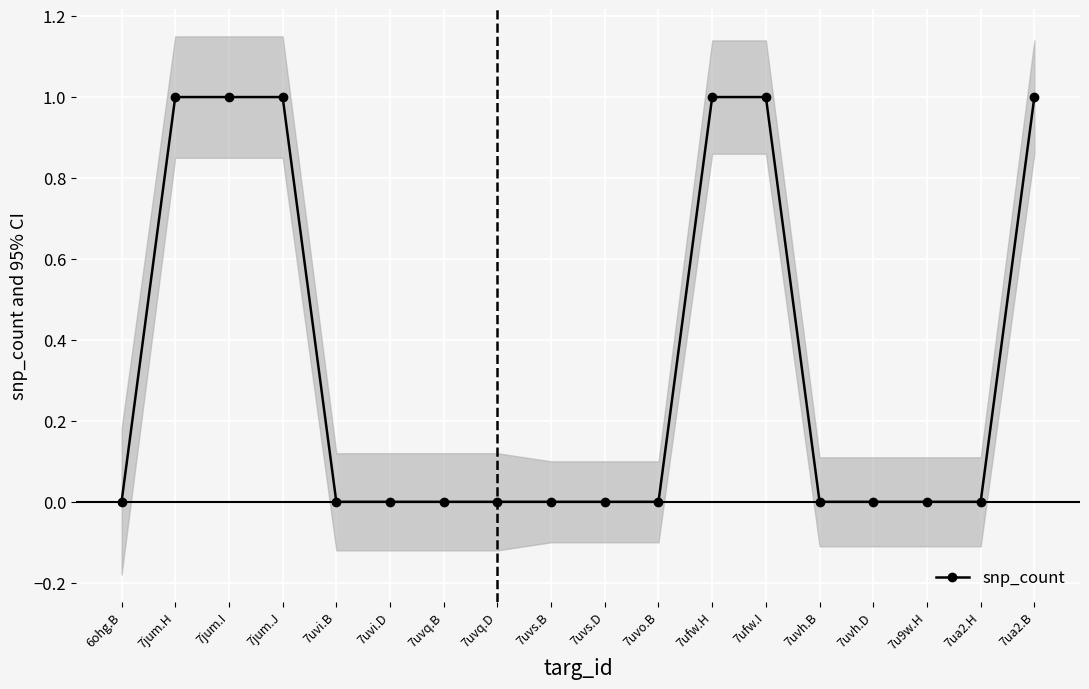

Reading left to right, transcribe all the data shown in this chart.

6ohg.B=0	7jum.H=1	7jum.I=1	7jum.J=1	7uvi.B=0	7uvi.D=0	7uvq.B=0	7uvq.D=0	7uvs.B=0	7uvs.D=0	7uvo.B=0	7ufw.H=1	7ufw.I=1	7uvh.B=0	7uvh.D=0	7u9w.H=0	7ua2.H=0	7ua2.B=1